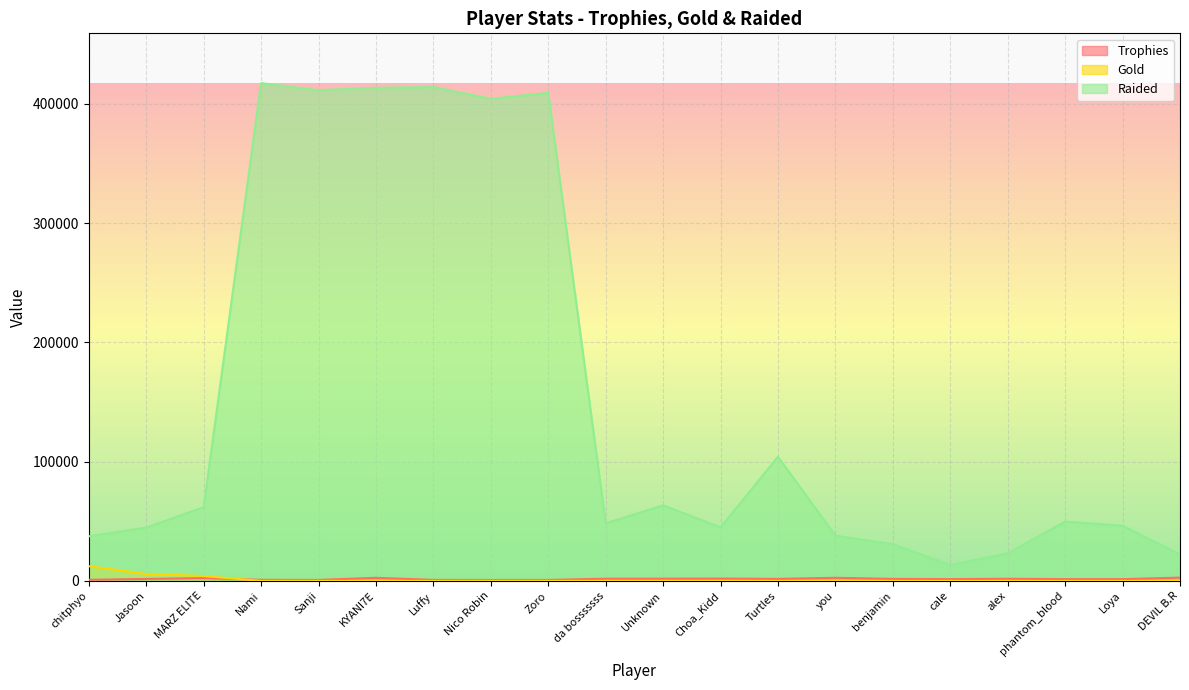

Does the chart display data point markers on the line(s)?

No